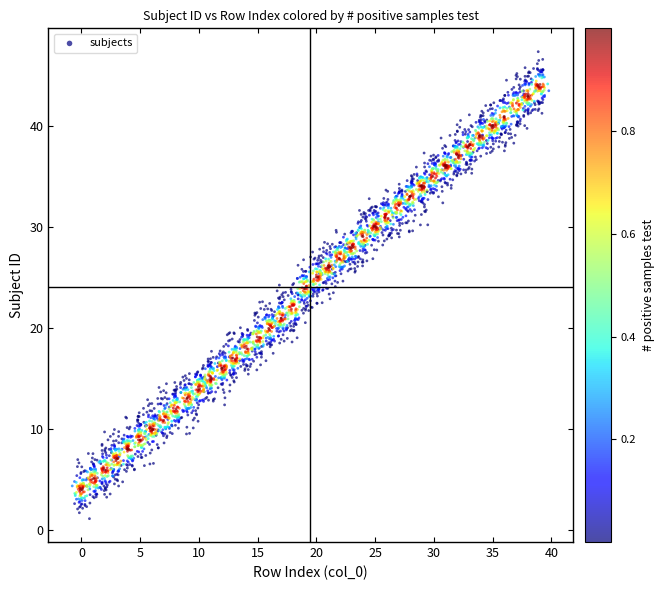

What is the range of X values (max minus min)?

40.6